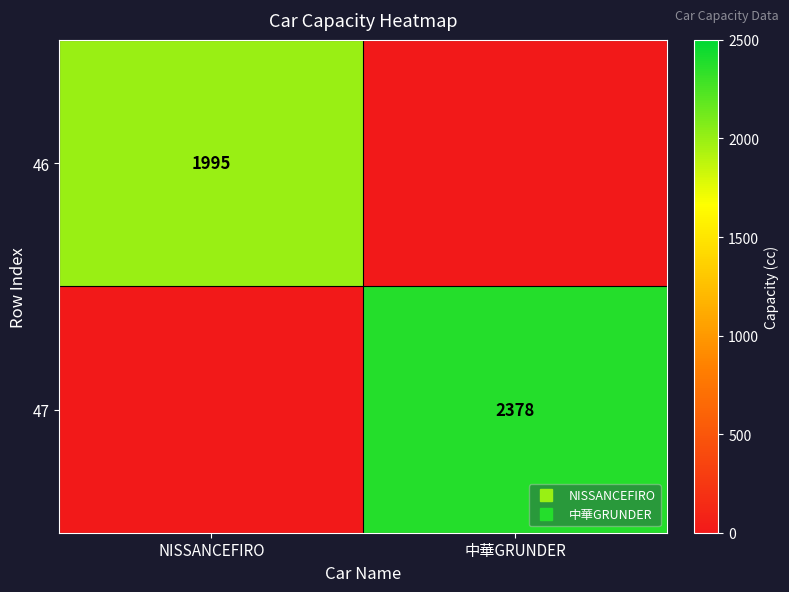

Between NISSANCEFIRO and 中華GRUNDER, which is larger?

NISSANCEFIRO